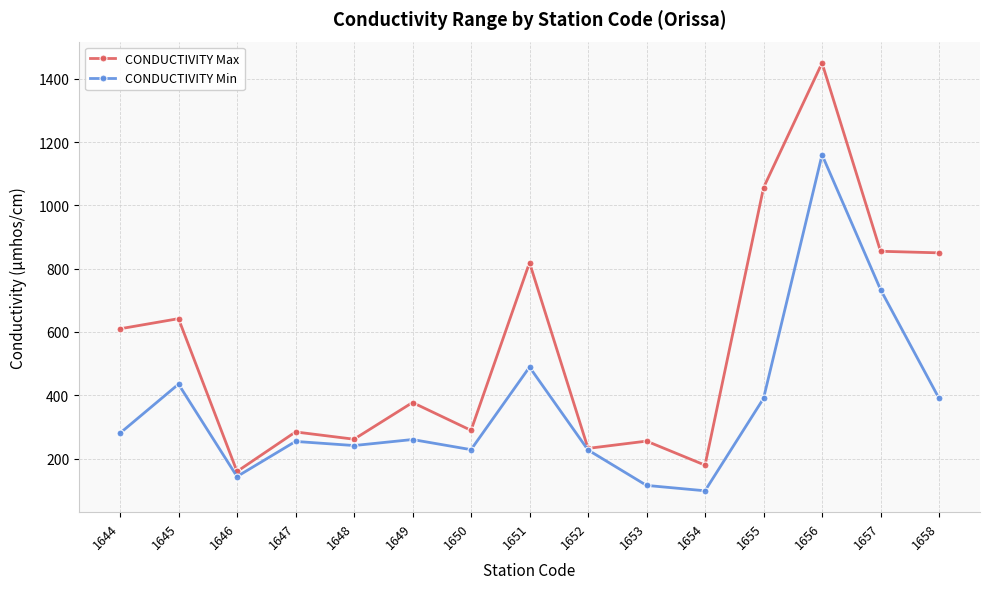

What is the average value of the CONDUCTIVITY Min series?

363